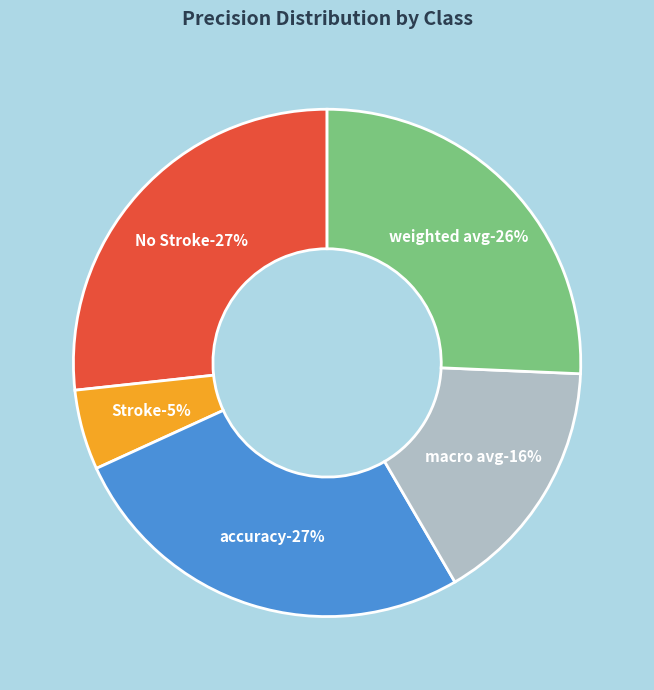

How many slices are in this pie chart?

5